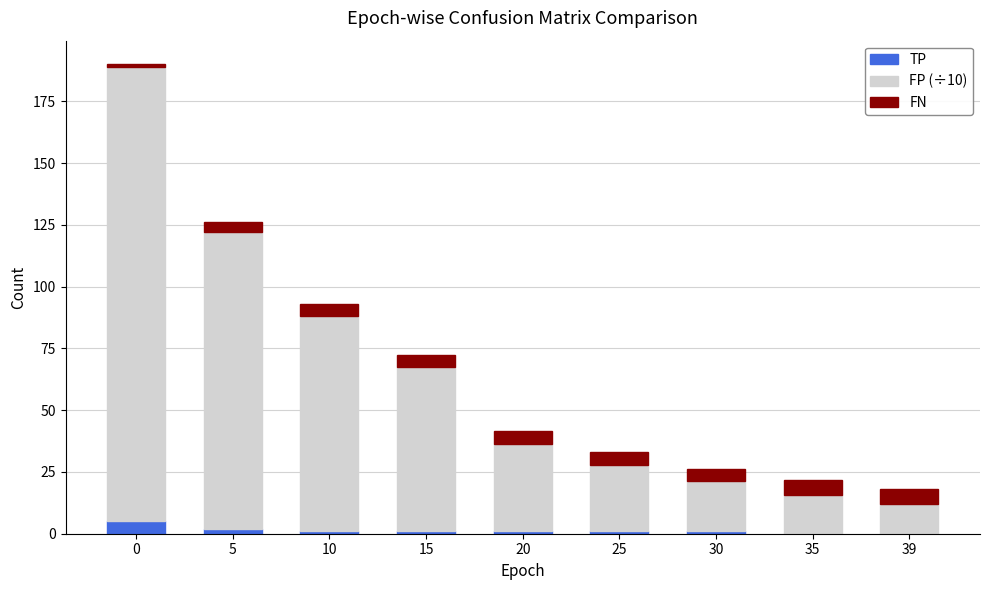

What is the maximum value for TP?

5.0